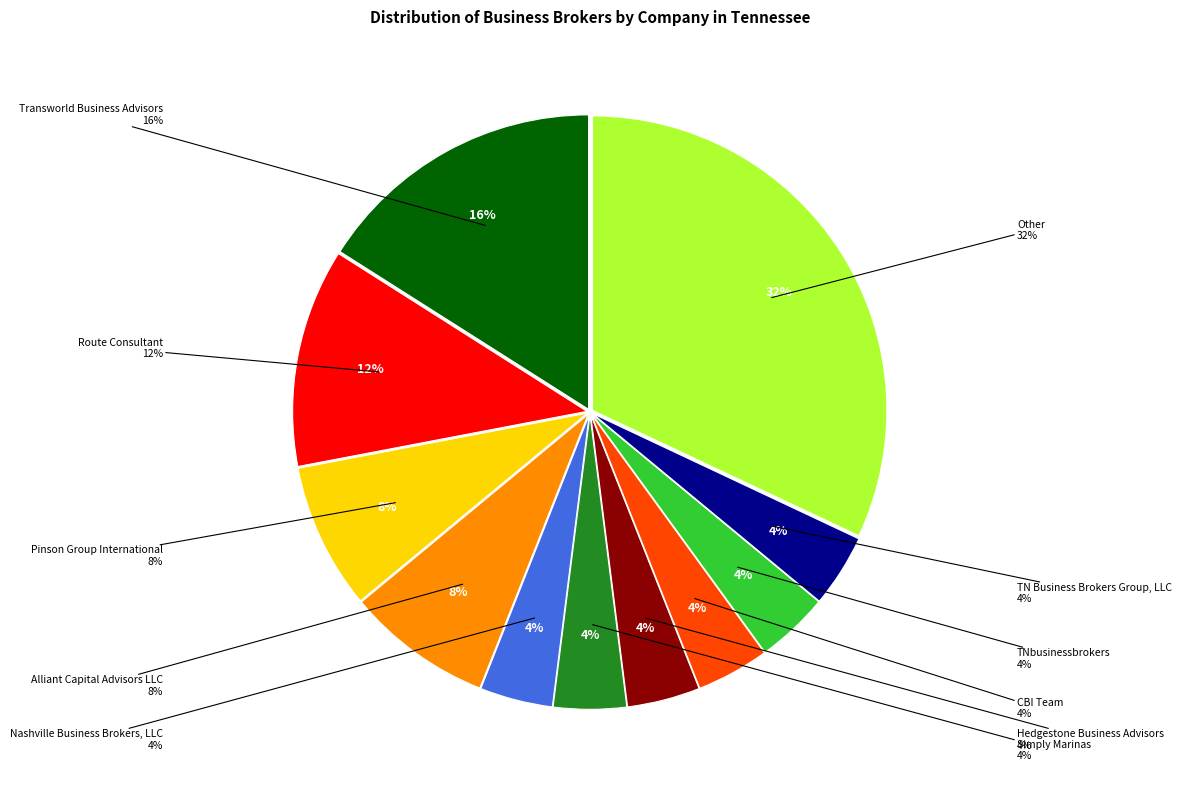

How many slices are in this pie chart?

11